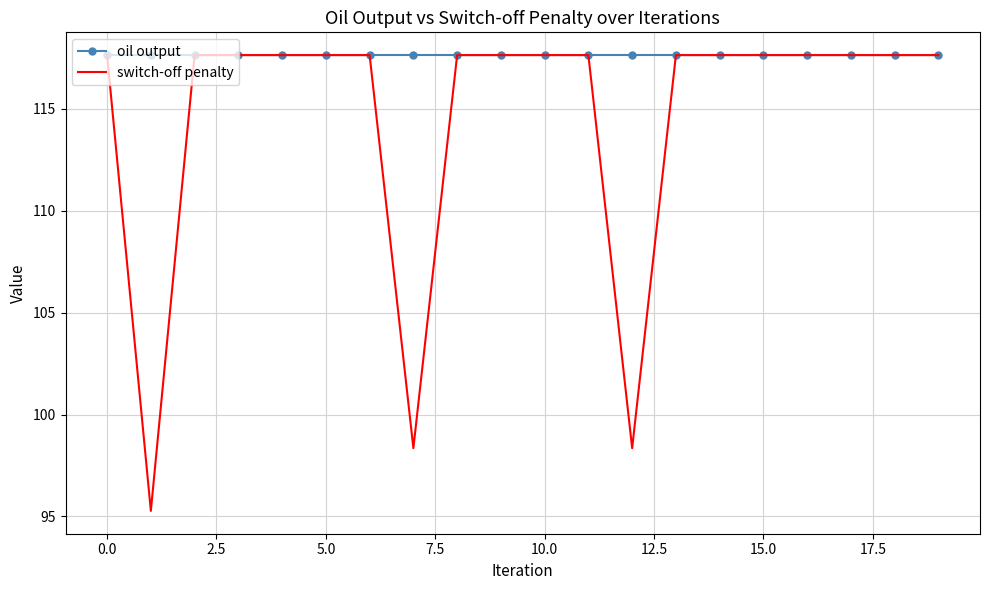

Rank the series by their average value, from lowest to highest.

switch-off penalty, oil output